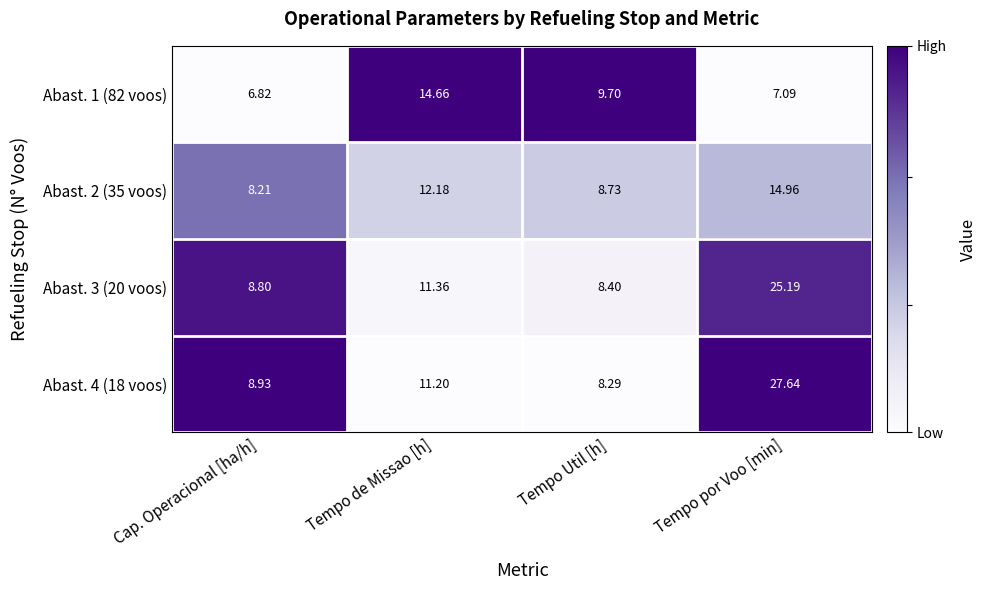

At which label does Abast. 1 (82 voos) reach its minimum?

Cap. Operacional [ha/h]